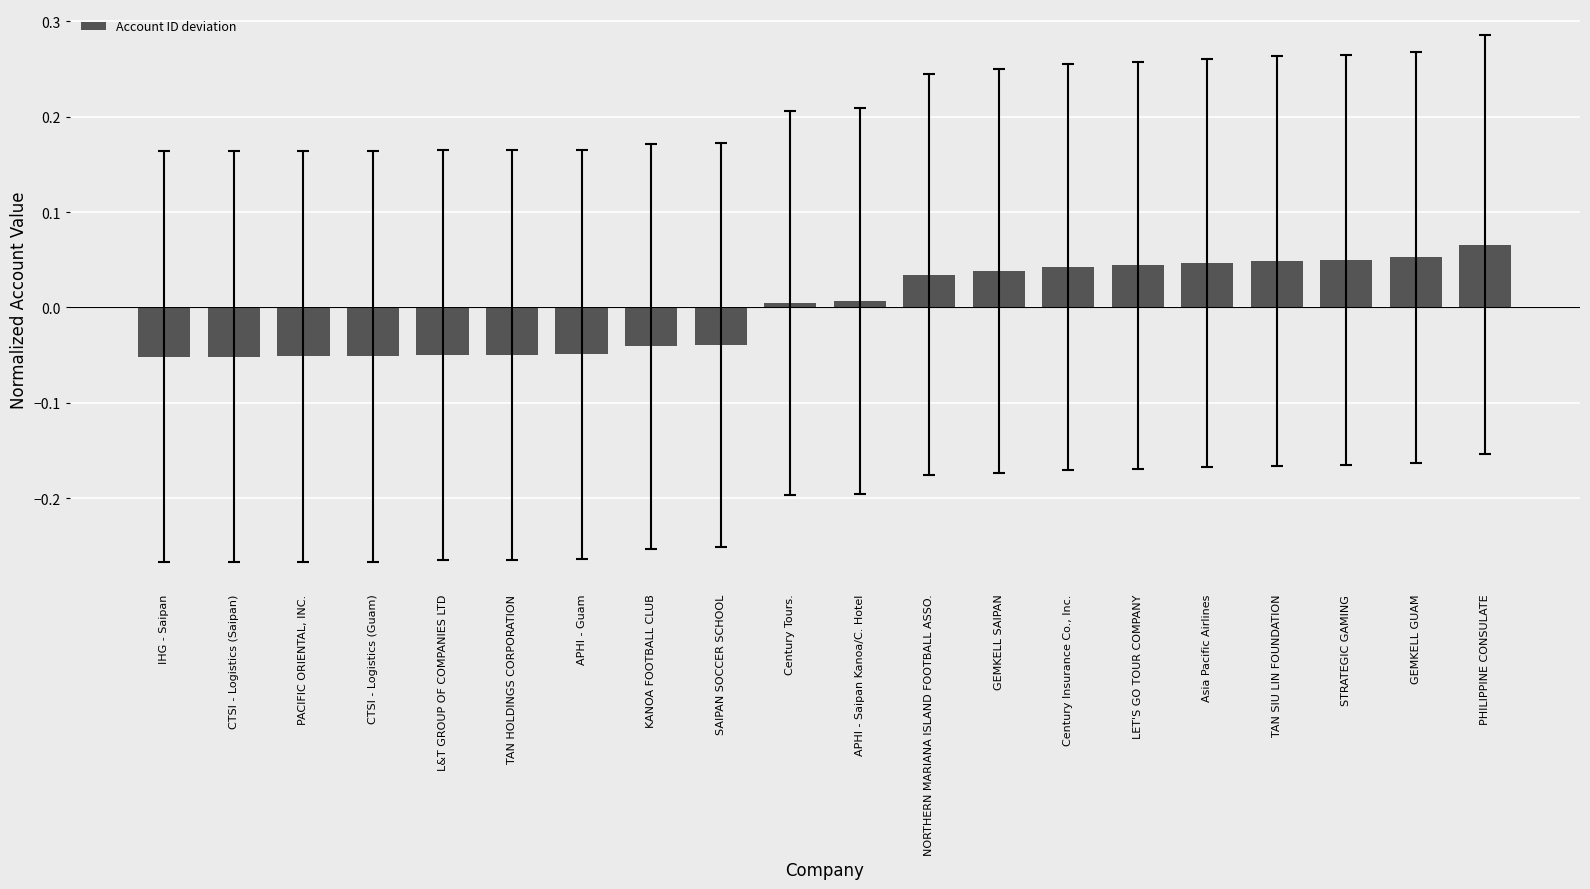

Which has a higher value, LET'S GO TOUR COMPANY or PHILIPPINE CONSULATE?

PHILIPPINE CONSULATE